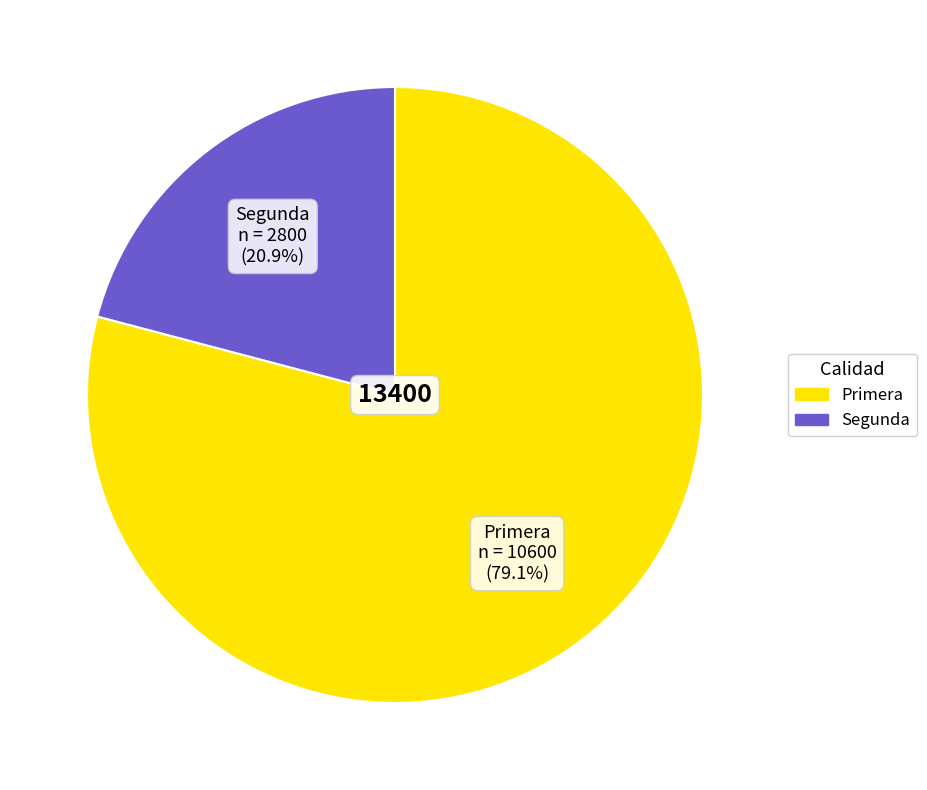

What percentage is the Primera slice, to the nearest percent?

79%